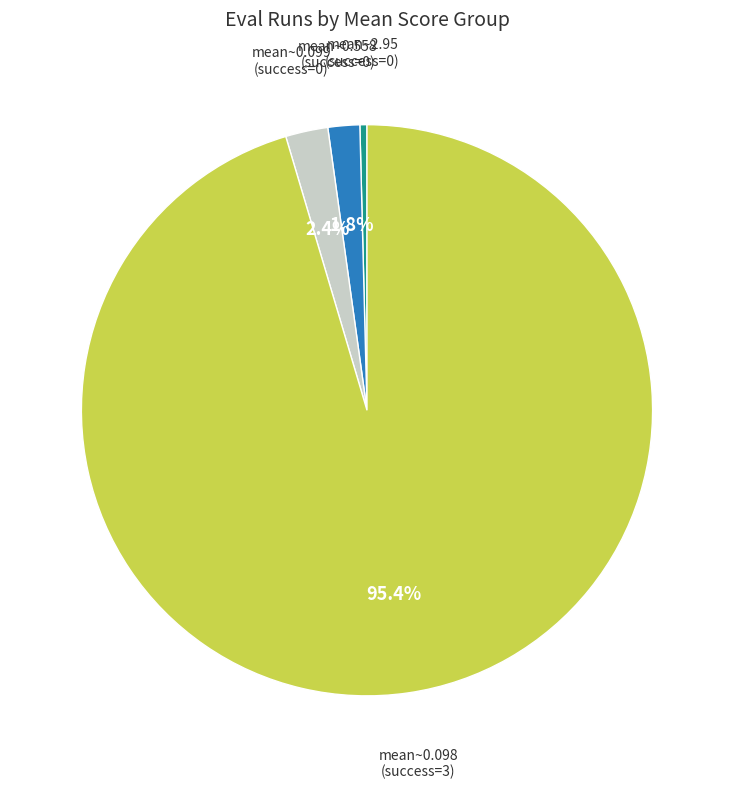

To the nearest percent, what is the difference between the largest and smallest slice percentages?

95%